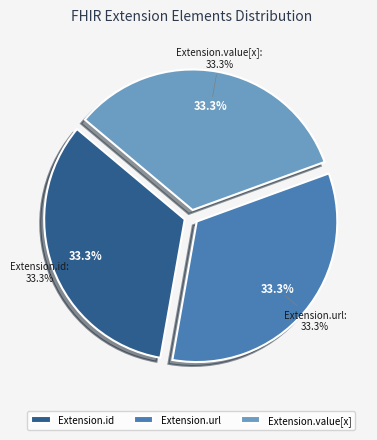

Is it true that Extension is 0% of the pie?

True